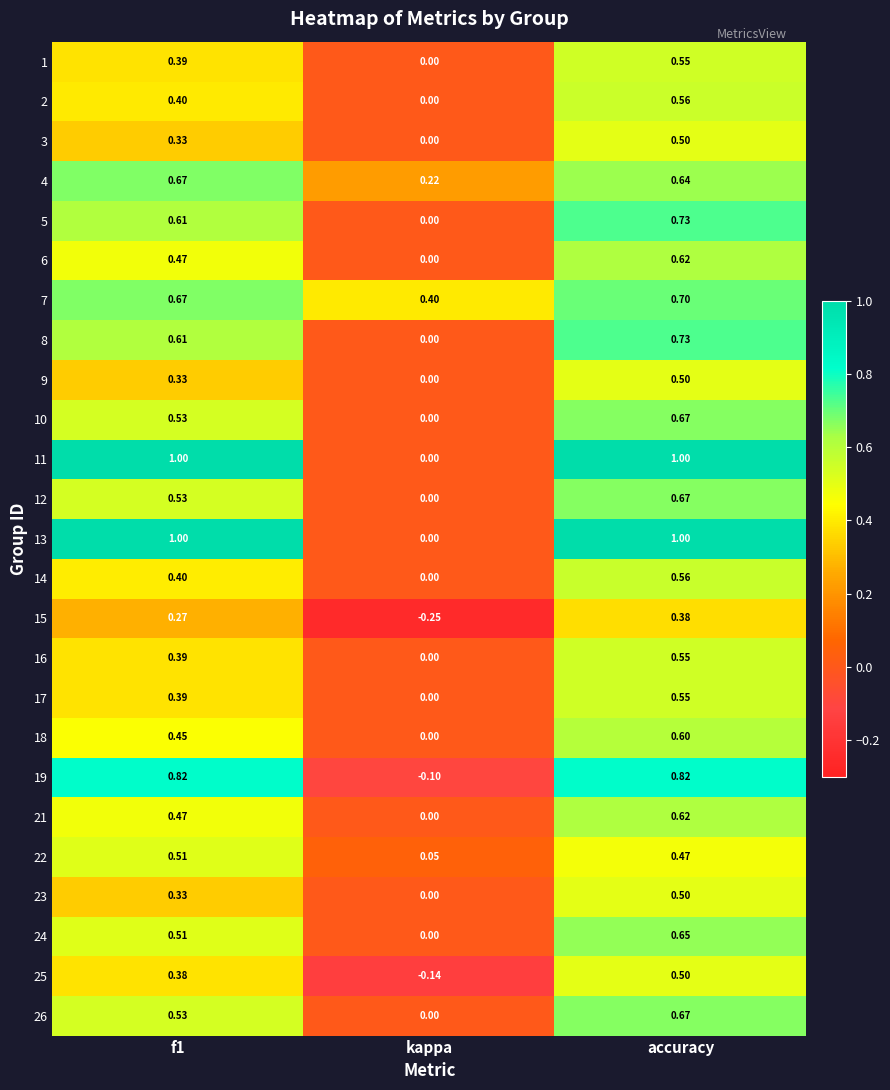

What is the maximum value shown in the chart?

1.0